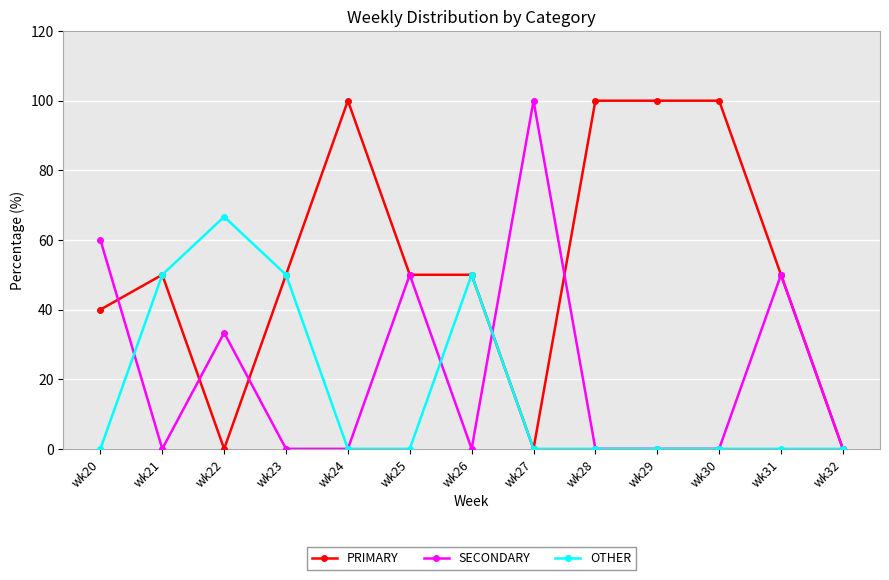

The value of PRIMARY at wk20 is 40.0. True or false?

True